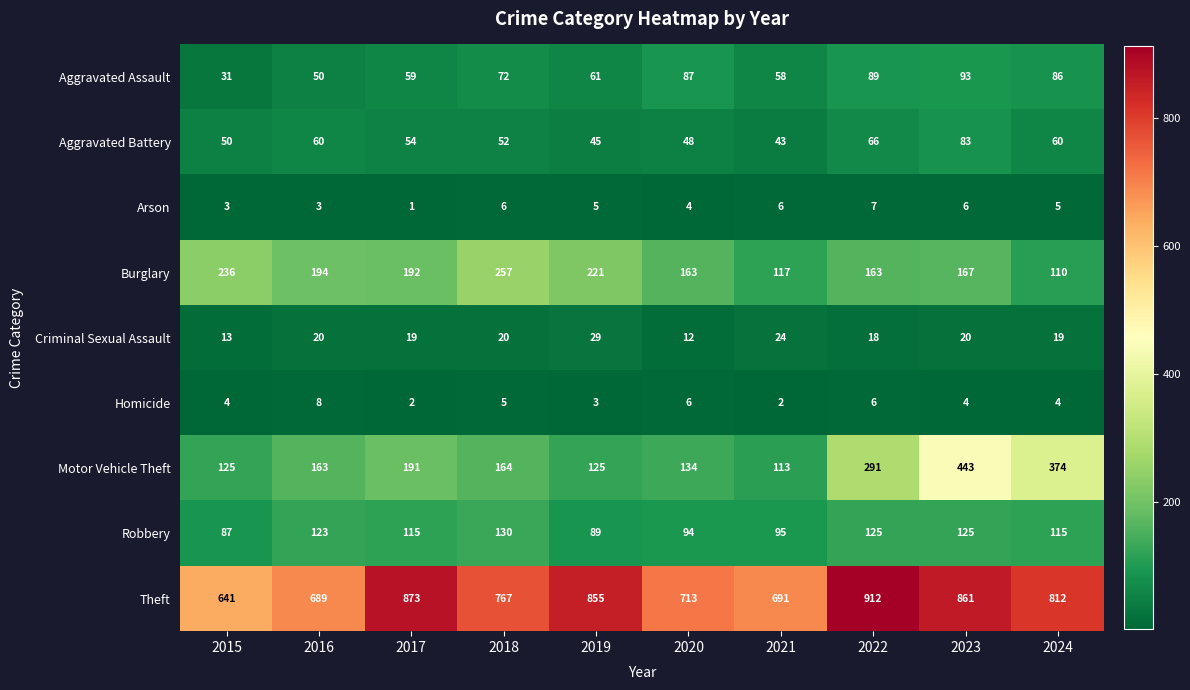

Which series has the largest range (max minus min)?

Motor Vehicle Theft